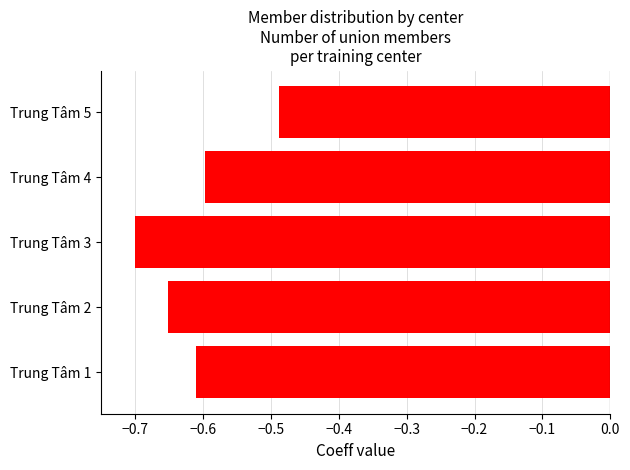

What is the change in value from Trung Tâm 3 to Trung Tâm 4?

+0.1